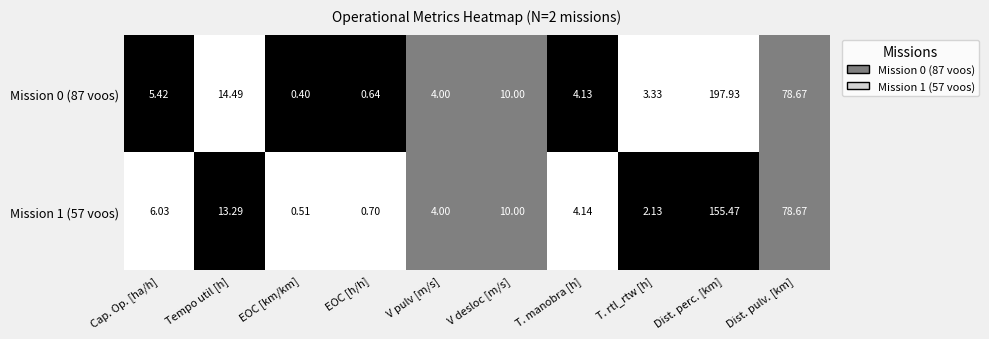

Rank the categories by Mission 1 (57 voos) value from lowest to highest.

EOC [km/km], EOC [h/h], T. rtl_rtw [h], V pulv [m/s], T. manobra [h], Cap. Op. [ha/h], V desloc [m/s], Tempo util [h], Dist. pulv. [km], Dist. perc. [km]